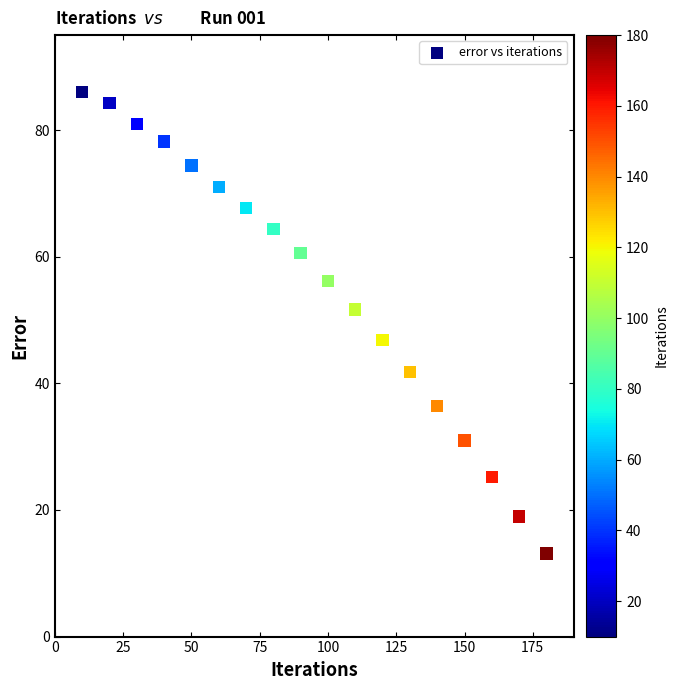

What is the range of Y values (max minus min)?

72.9